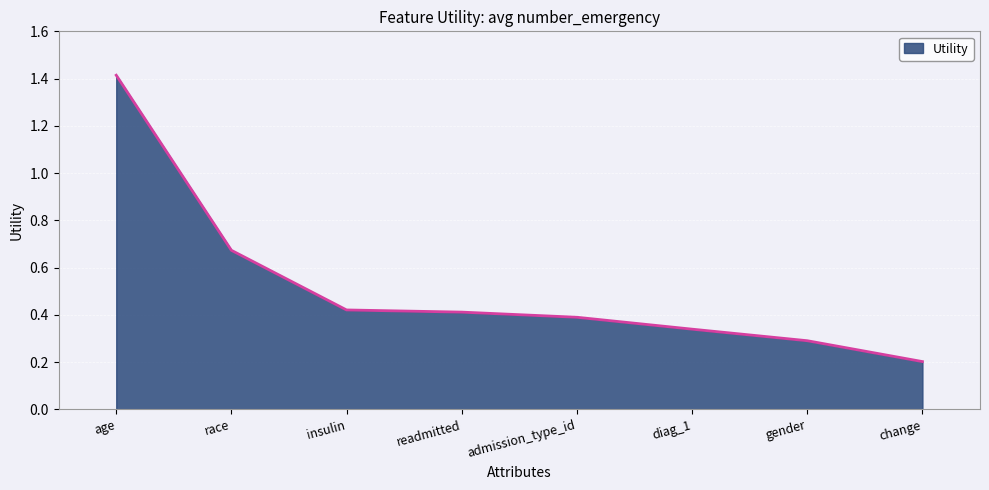

What is the sum of the values at readmitted and insulin?

0.8